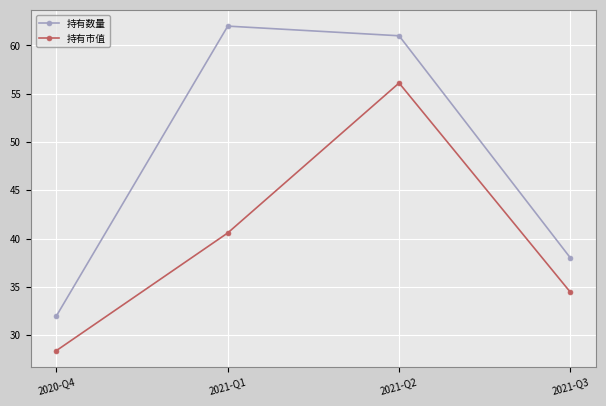

True or false: 持有数量 and 持有市值 cross at least once.

False